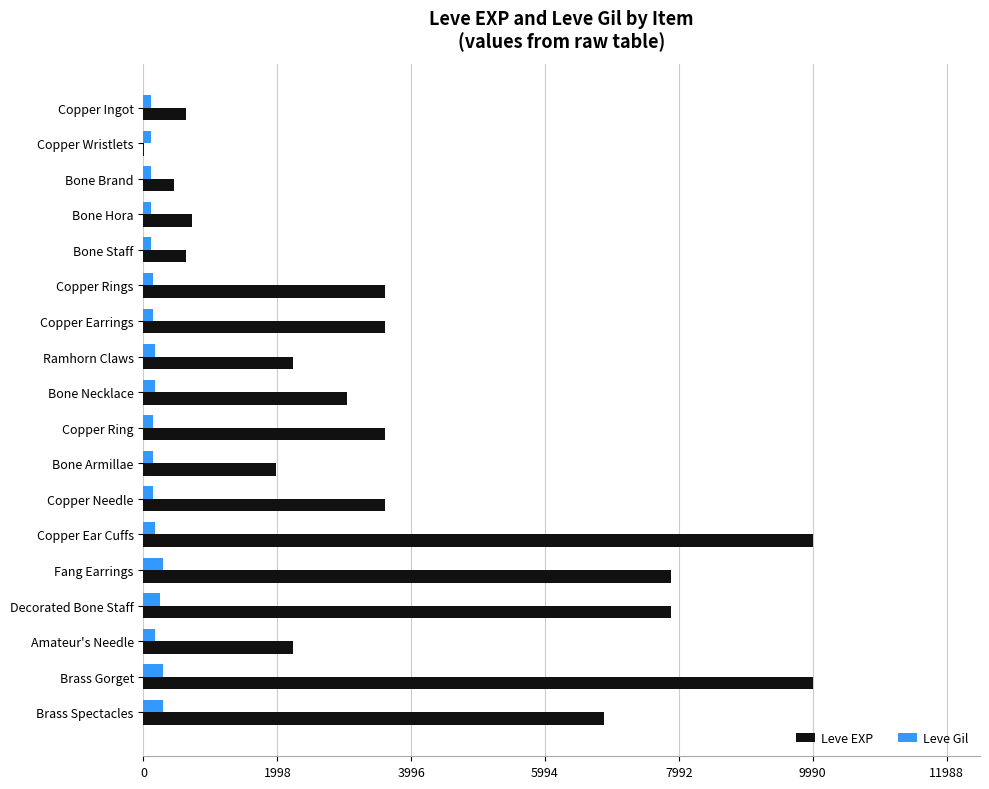

Which series has the largest total across all categories?

Leve EXP